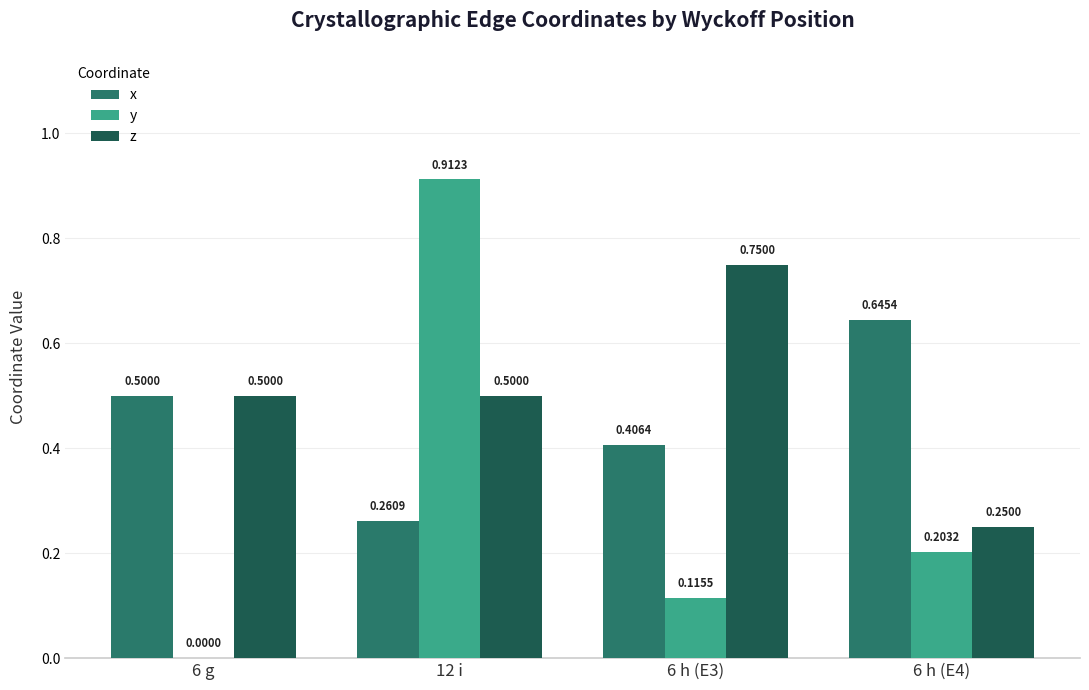

What is the sum of the x values at 6 g and 6 h (E4)?

1.1